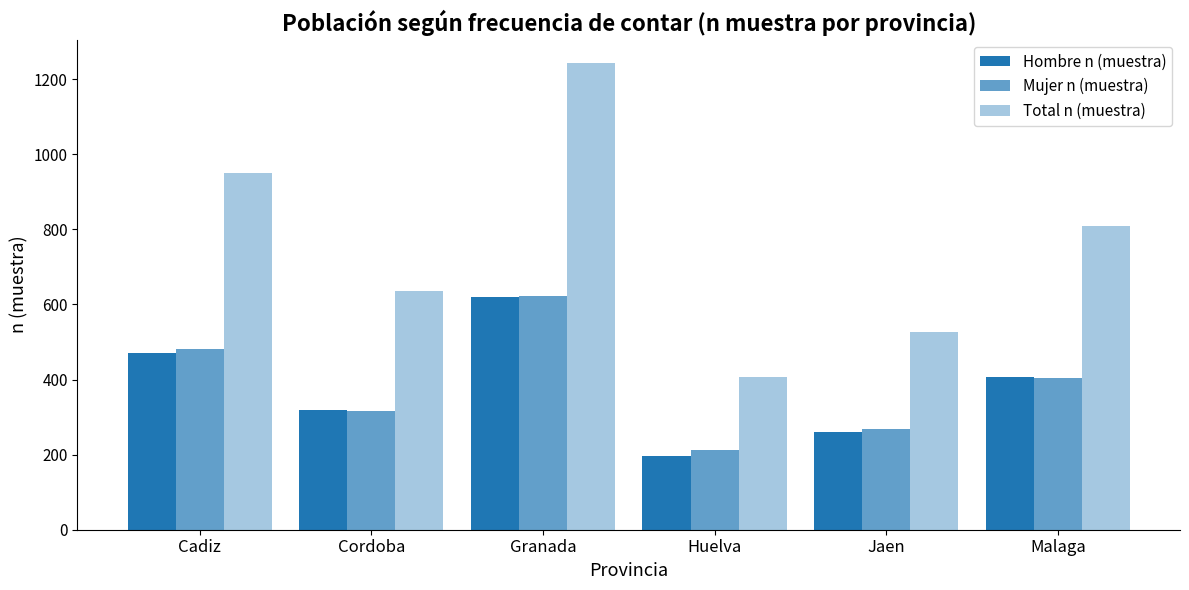

At which label does Total n (muestra) reach its peak?

Granada